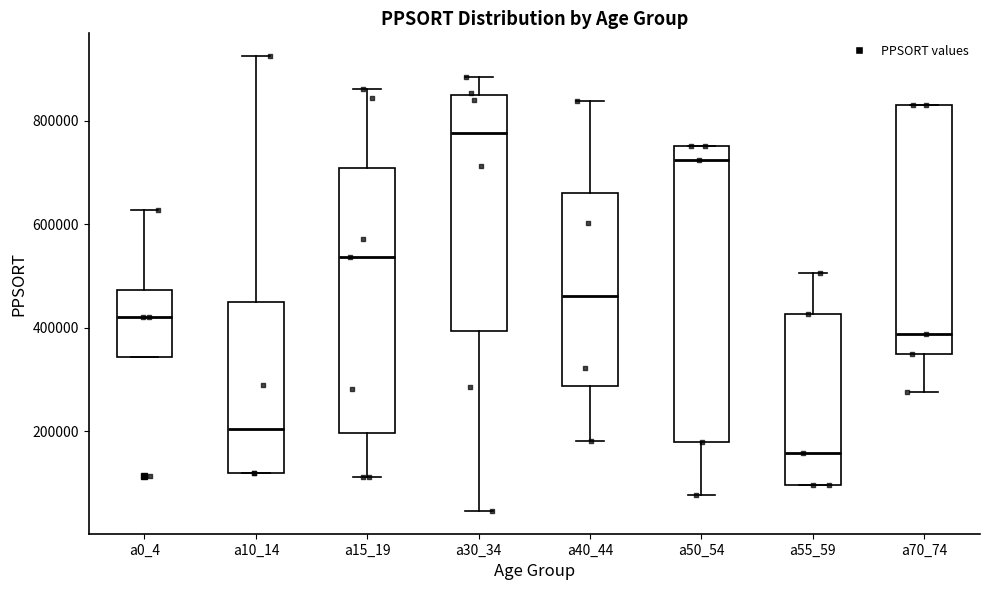

Reading left to right, read every box against the y-axis: the position of its median line, the range the box covers, and the ends of its whiskers. The values are not printed on the chart, so give them approximately, as read against the axis.

a0_4: median 420000, box 340000 to 480000, whiskers 340000 to 620000
a10_14: median 200000, box 120000 to 440000, whiskers 120000 to 920000
a15_19: median 540000, box 200000 to 700000, whiskers 120000 to 860000
a30_34: median 780000, box 400000 to 840000, whiskers 40000 to 880000
a40_44: median 460000, box 280000 to 660000, whiskers 180000 to 840000
a50_54: median 720000, box 180000 to 740000, whiskers 80000 to 740000
a55_59: median 160000, box 100000 to 420000, whiskers 100000 to 500000
a70_74: median 380000, box 340000 to 820000, whiskers 280000 to 820000